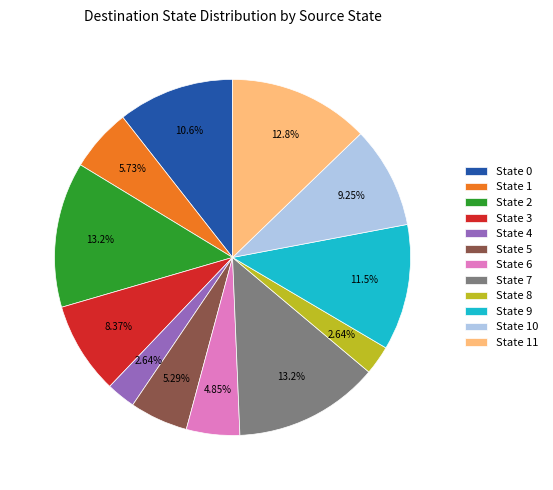

True or false: State 6 accounts for 5% of the total.

True